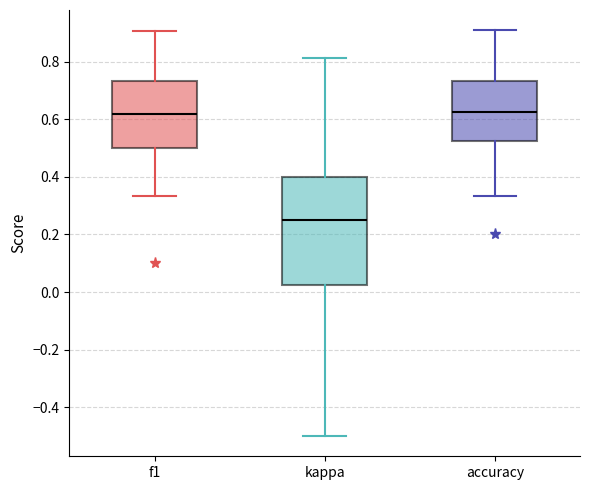

Where is the lower edge of the box for accuracy on the y-axis? The values are not printed on the chart, so give them approximately, as read against the axis.

0.52